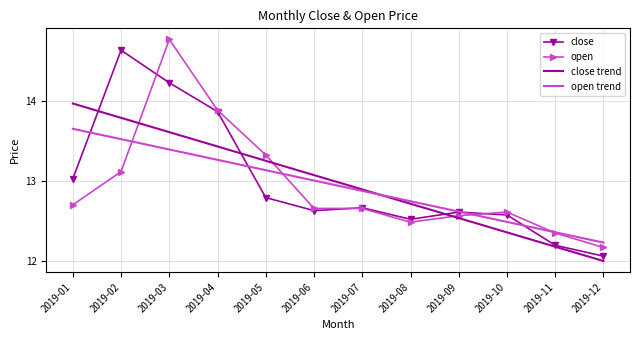

Which series has the largest range (max minus min)?

open